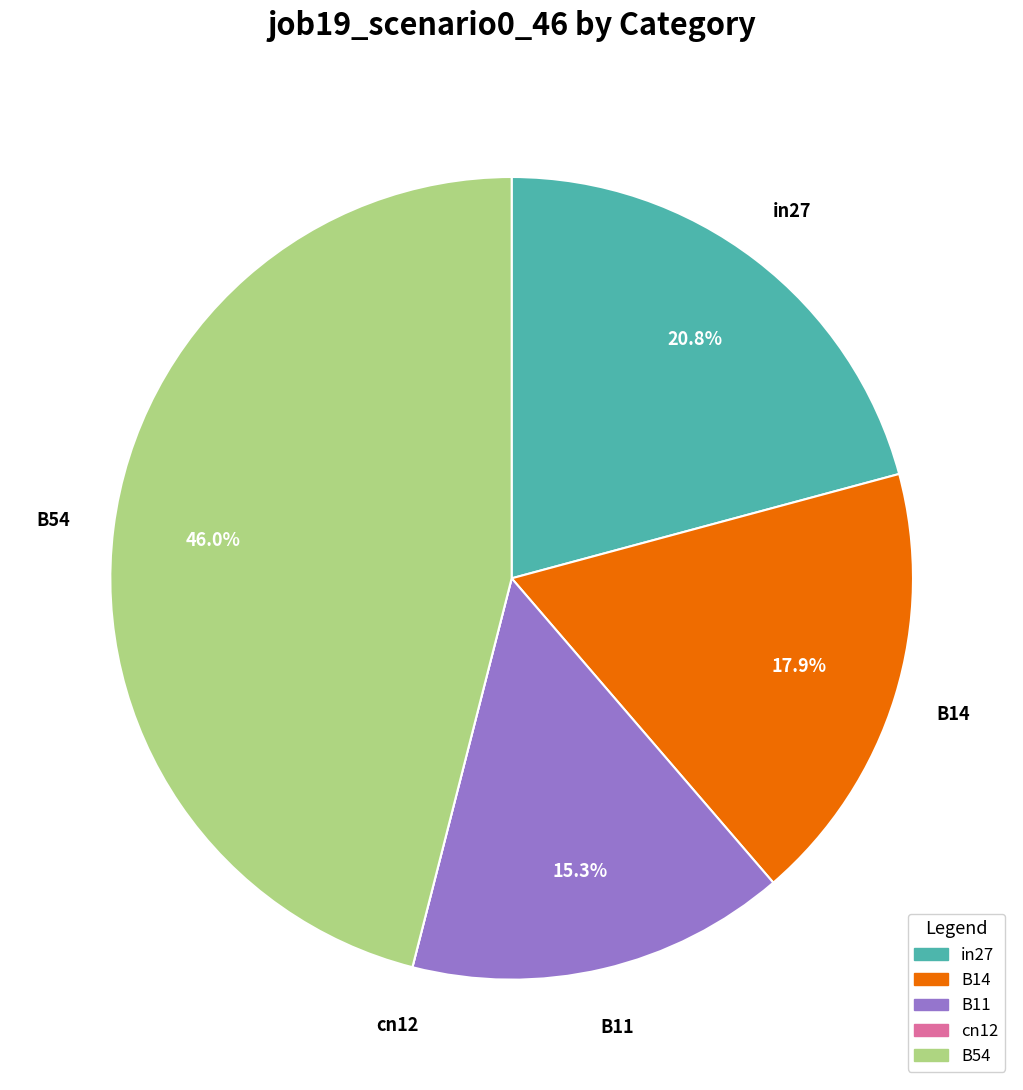

Which slice is the largest?

B54